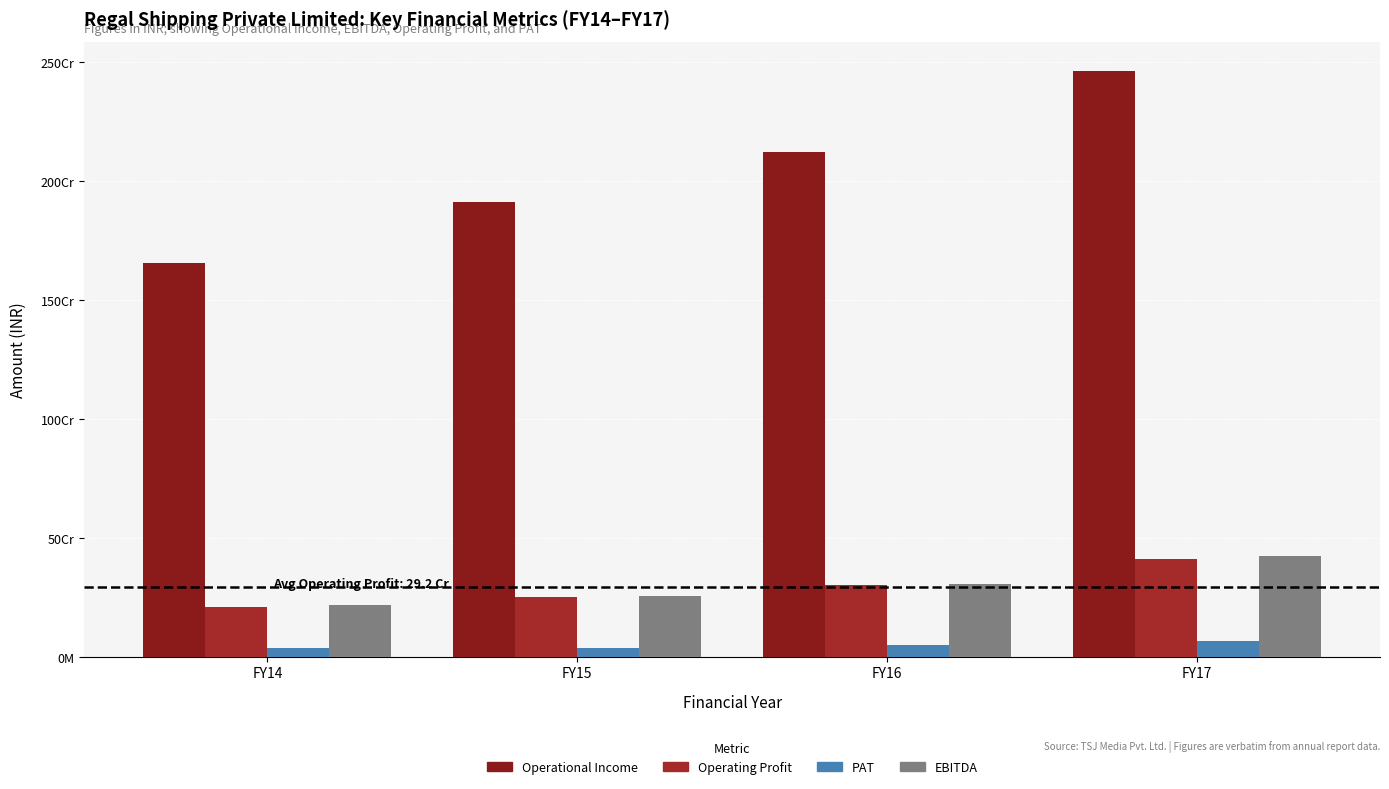

What is the average value of the EBITDA series?

300322114